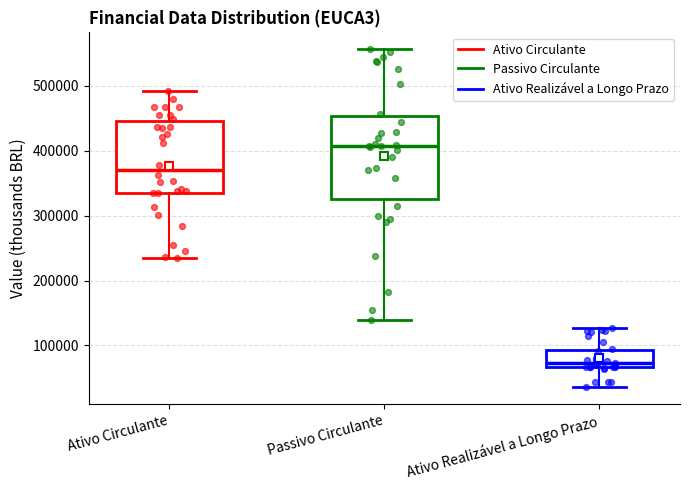

Which box has the highest median line?

Passivo Circulante